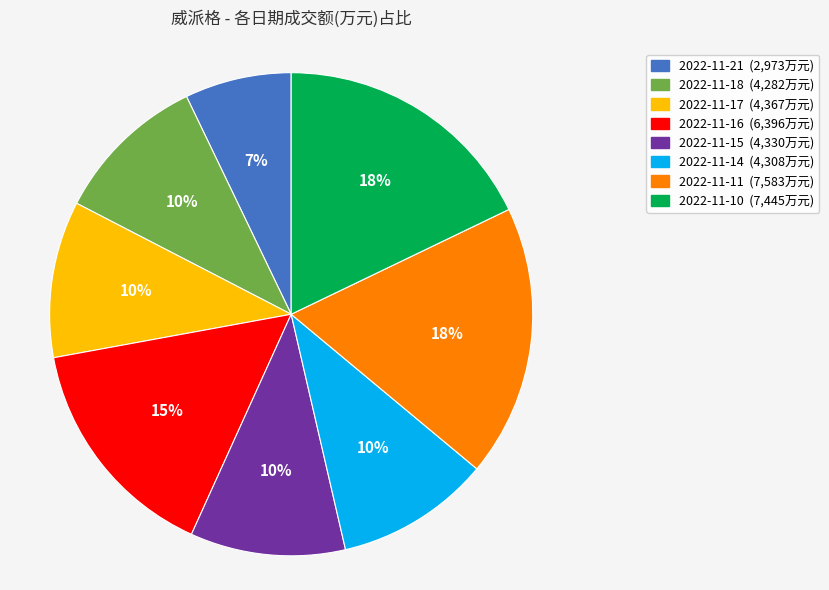

Is the sum of 2022-11-10 and 2022-11-17 greater than half?

No